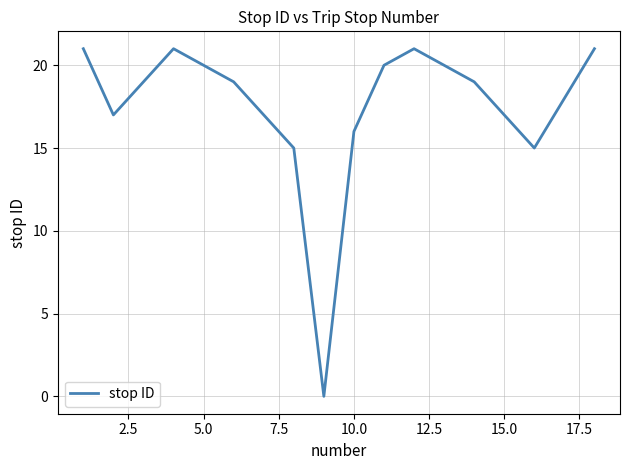

What is the greatest value displayed?

21